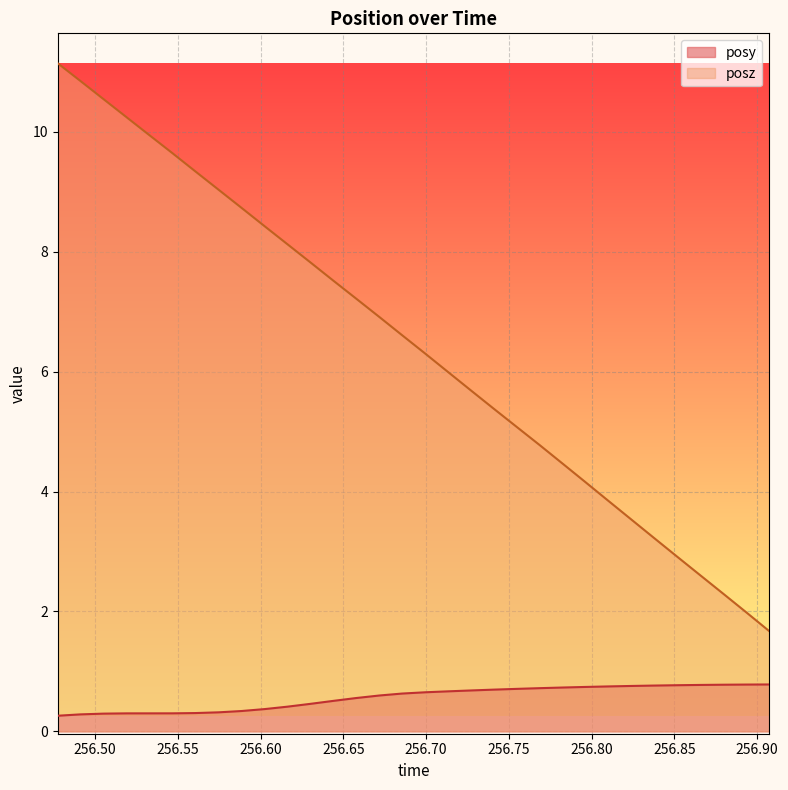

Which series has the largest range (max minus min)?

posz